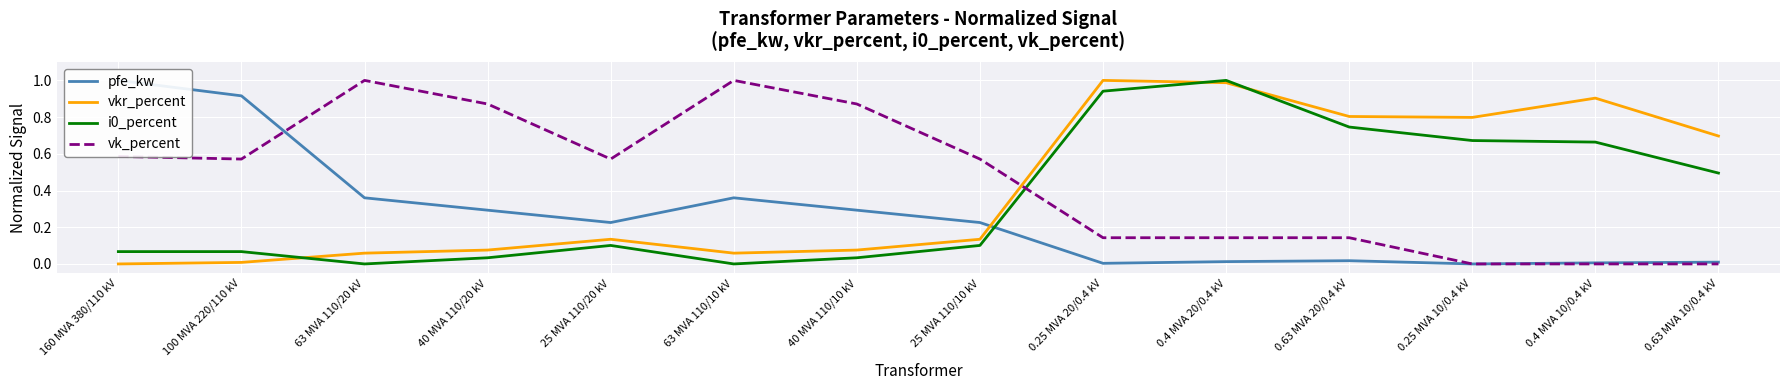

List the labels in order of pfe_kw value, smallest first.

0.25 MVA 10/0.4 kV, 0.25 MVA 20/0.4 kV, 0.4 MVA 10/0.4 kV, 0.63 MVA 10/0.4 kV, 0.4 MVA 20/0.4 kV, 0.63 MVA 20/0.4 kV, 25 MVA 110/20 kV, 25 MVA 110/10 kV, 40 MVA 110/20 kV, 40 MVA 110/10 kV, 63 MVA 110/20 kV, 63 MVA 110/10 kV, 100 MVA 220/110 kV, 160 MVA 380/110 kV